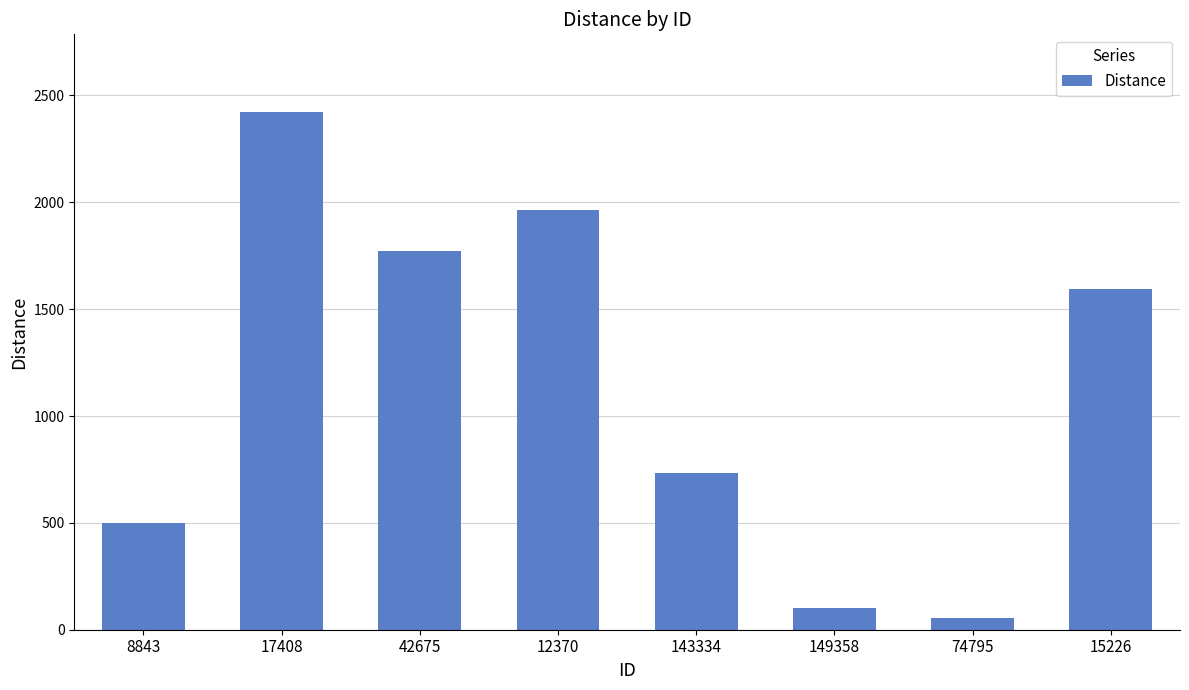

Are the bars grouped side by side (vs. stacked)?

No